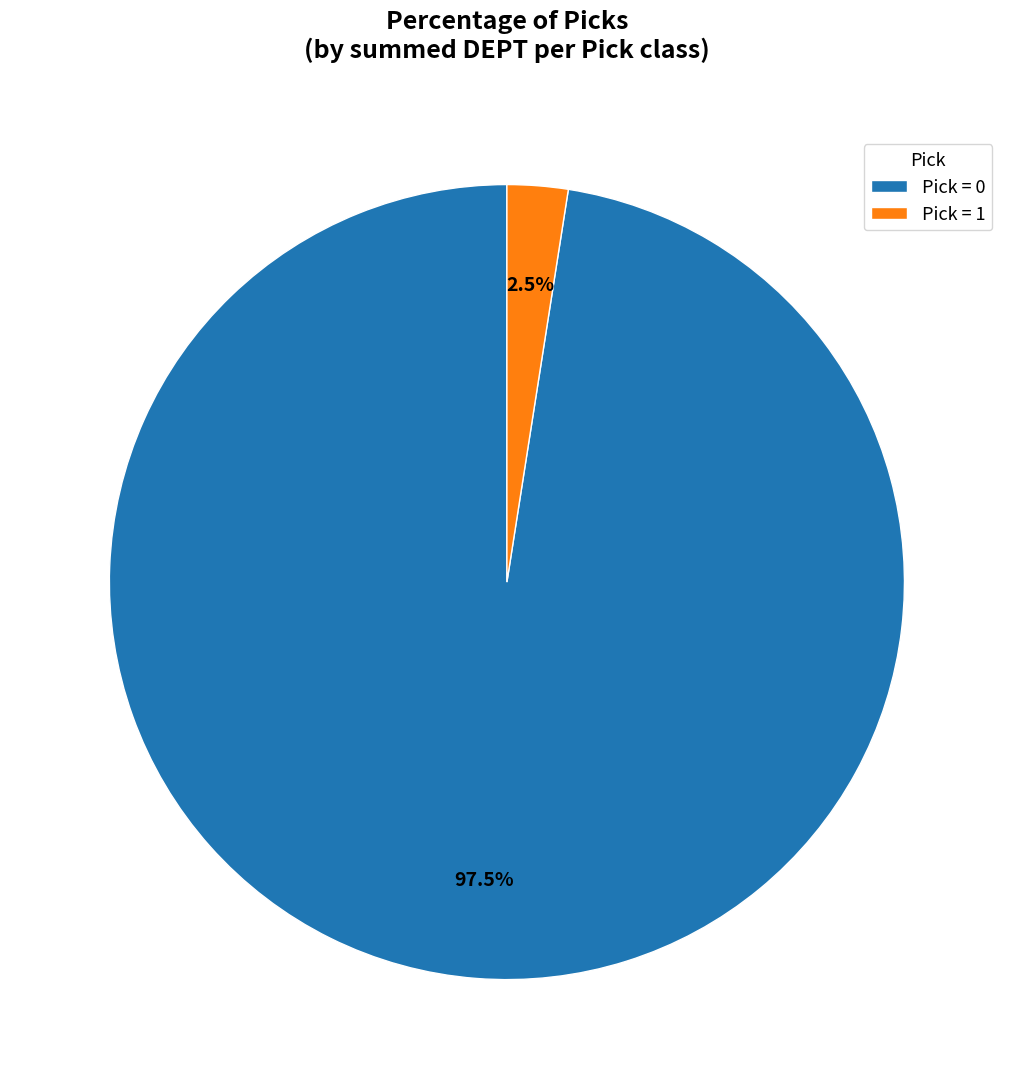

To the nearest percent, what is the average slice percentage?

50%